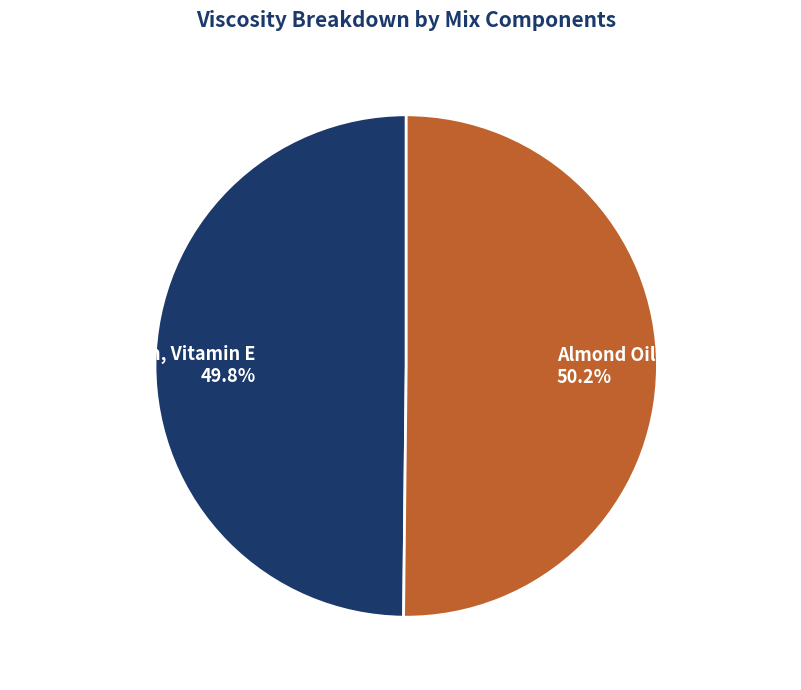

The Almond Oil, Gum, Glycerin slice represents 50% of the pie. True or false?

True